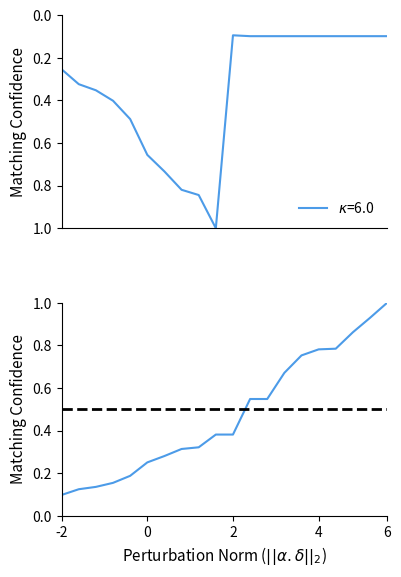

Does the chart have visible grid lines?

No